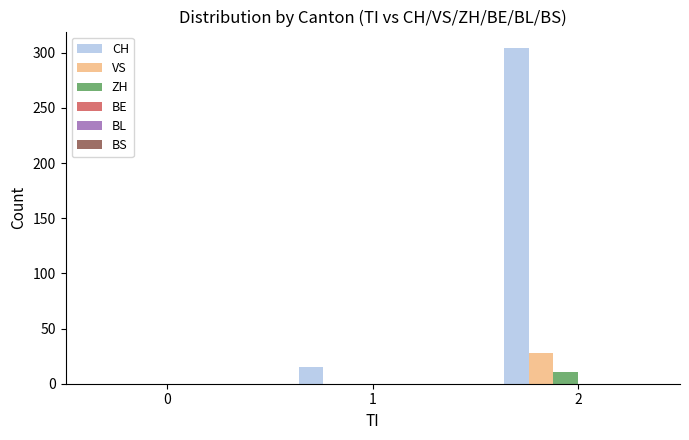

The value of VS at 2 is 49. True or false?

False